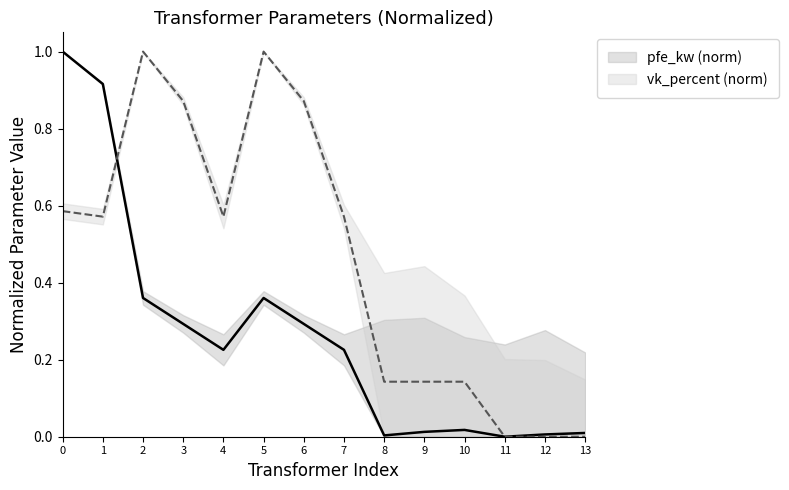

Which category has the lowest value in the vk_percent series?

11